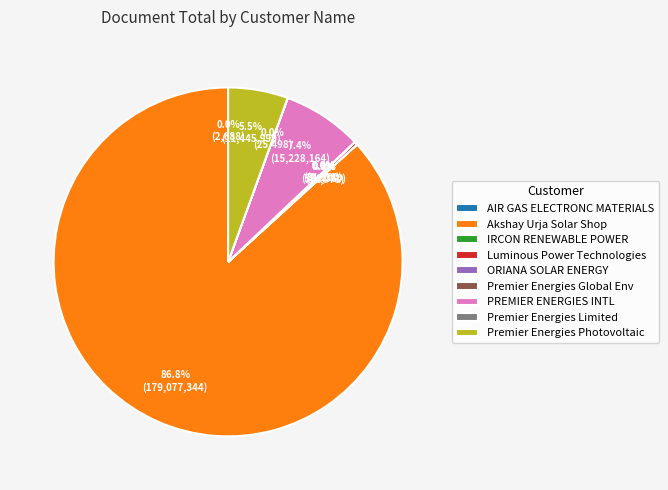

Which category has the biggest portion of the pie?

Akshay Urja Solar Shop